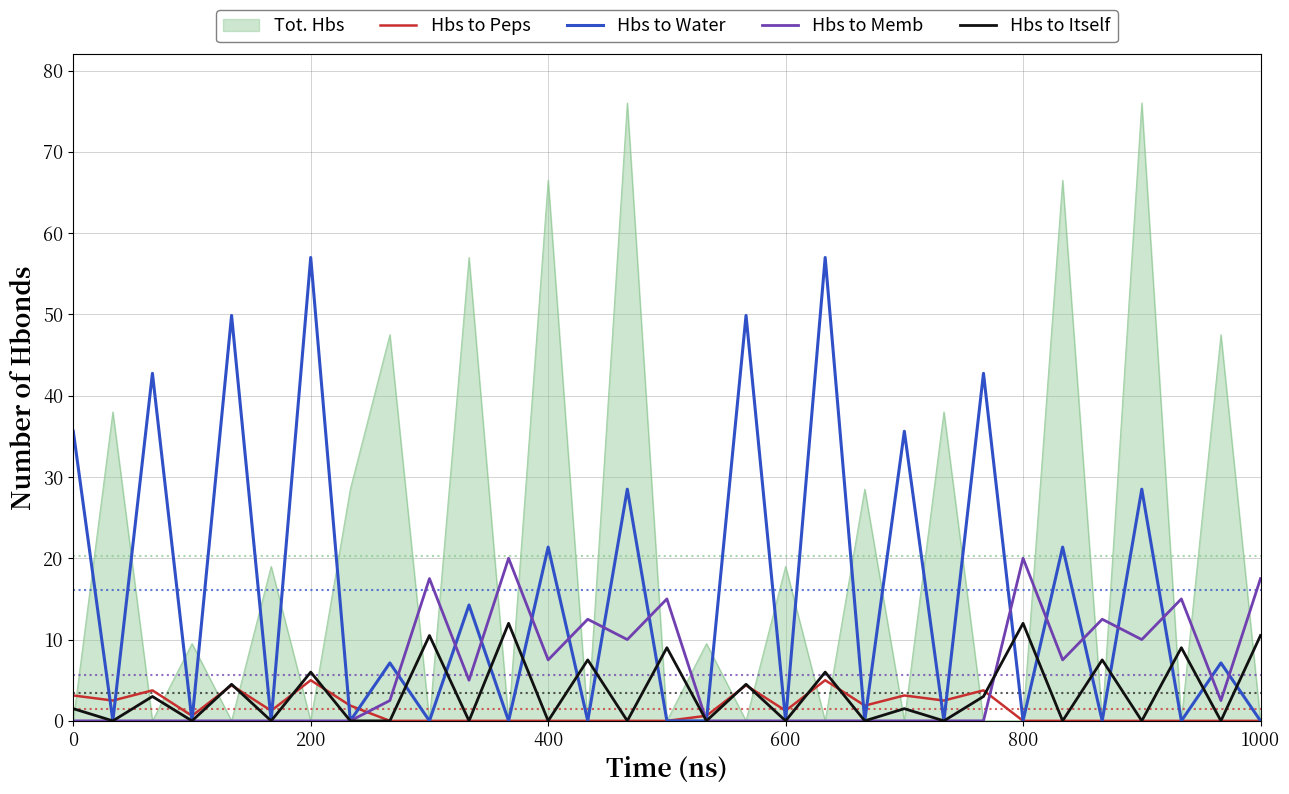

Which series has the largest total across all categories?

Tot. Hbs